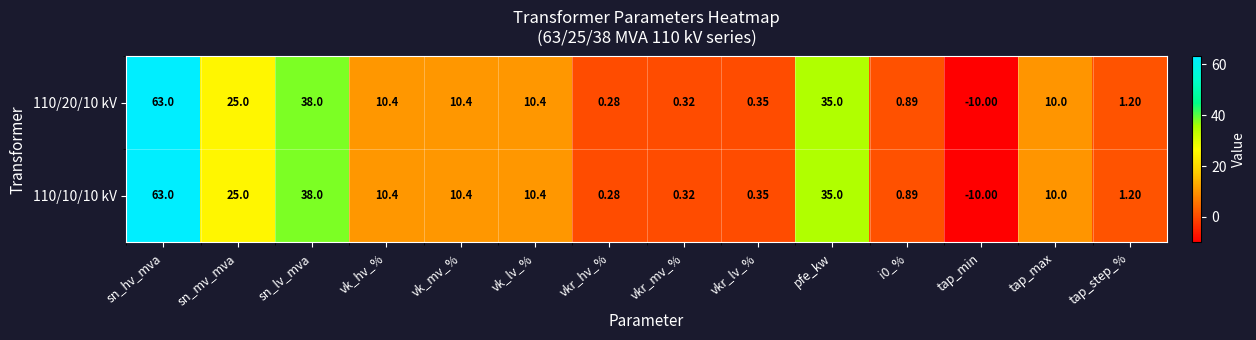

At which category is the sum across all series the highest?

sn_hv_mva